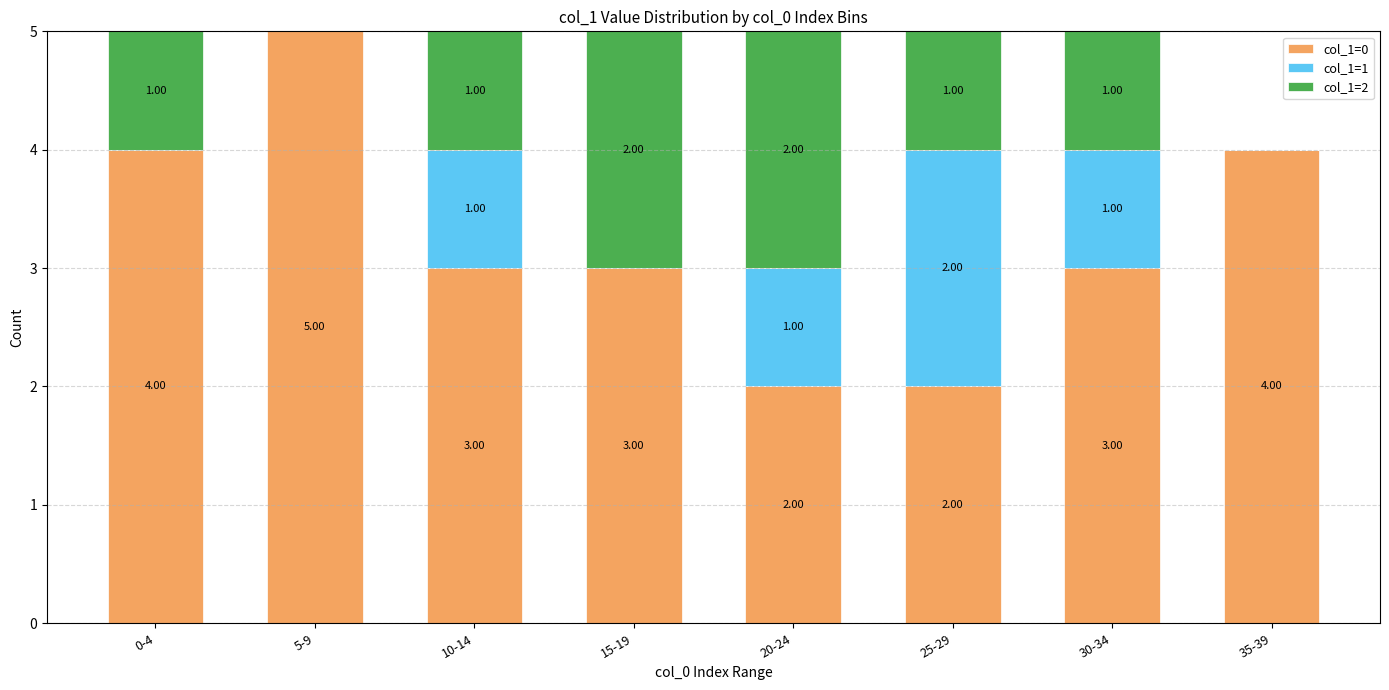

Are the bars horizontal?

No